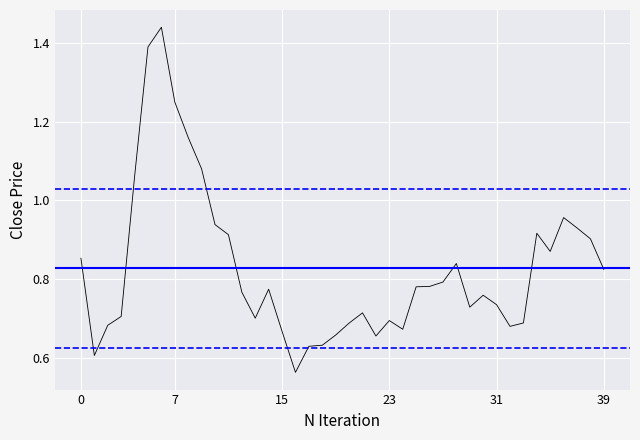

What is the label of the 1st point from the right?

39